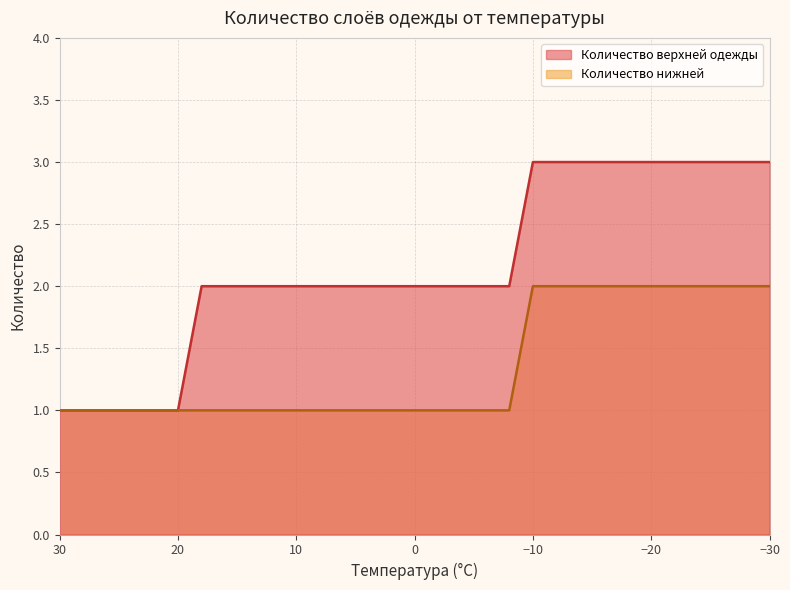

Reading left to right, what are all the values shown in this chart?

Количество верхней одежды: 1	1	1	1	1	1	2	2	2	2	2	2	2	2	2	2	2	2	2	2	3	3	3	3	3	3	3	3	3	3	3
Количество нижней: 1	1	1	1	1	1	1	1	1	1	1	1	1	1	1	1	1	1	1	1	2	2	2	2	2	2	2	2	2	2	2